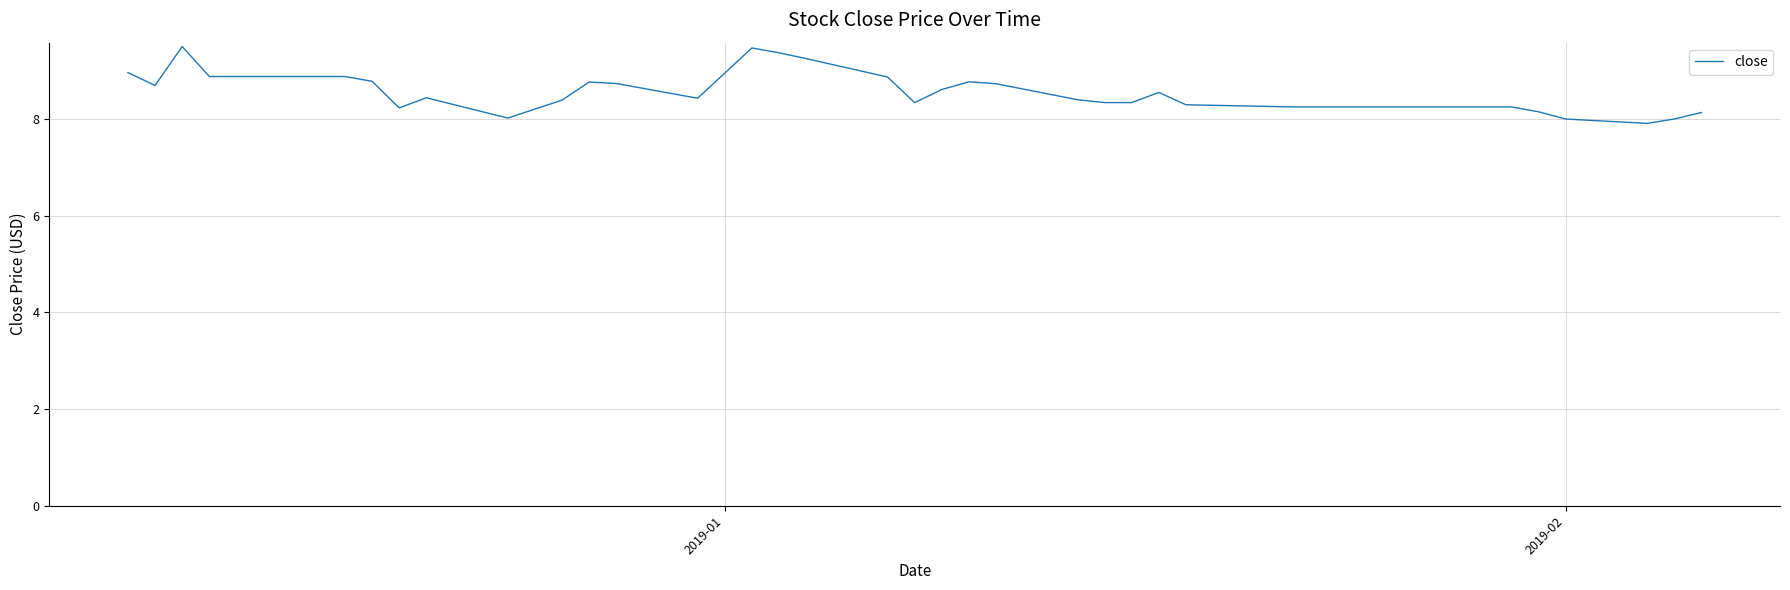

What is the smallest value displayed?

7.9